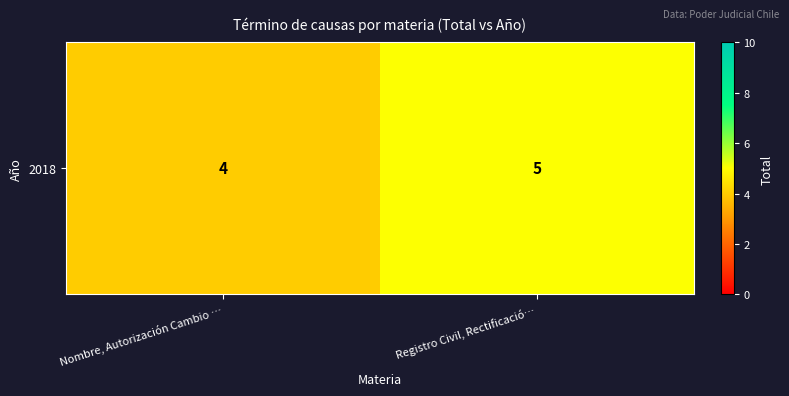

Rank the categories by value from lowest to highest.

Nombre, Autorización Cambio …, Registro Civil, Rectificació…